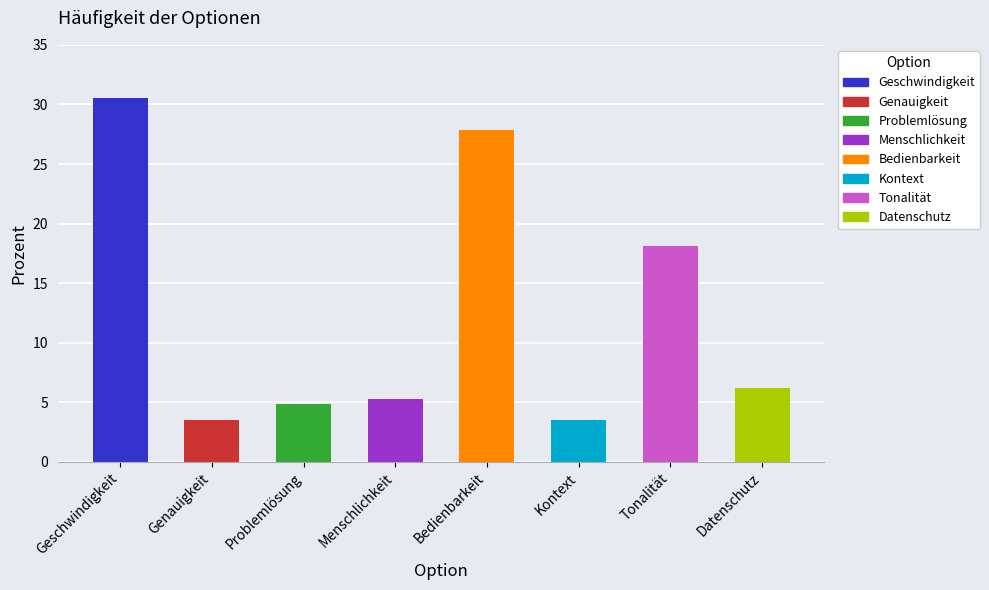

Approximately how many times larger is the value at Bedienbarkeit compared to Geschwindigkeit?

0.9